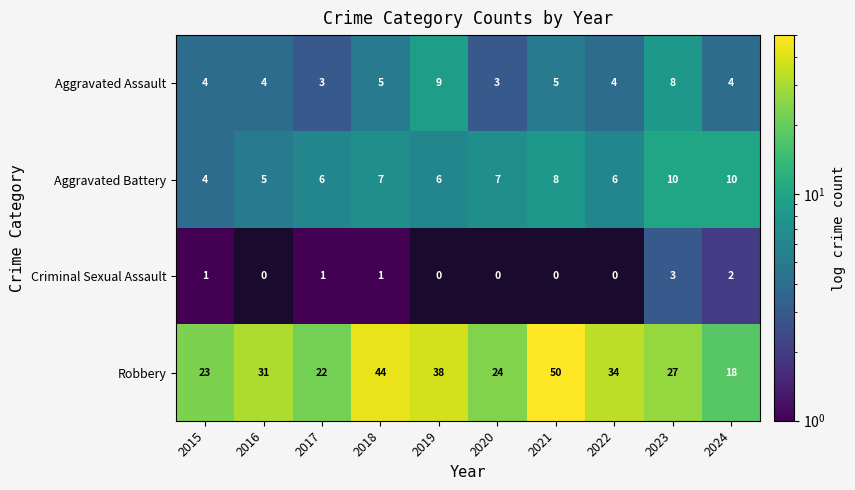

What value does the Robbery series have at 2019?

38